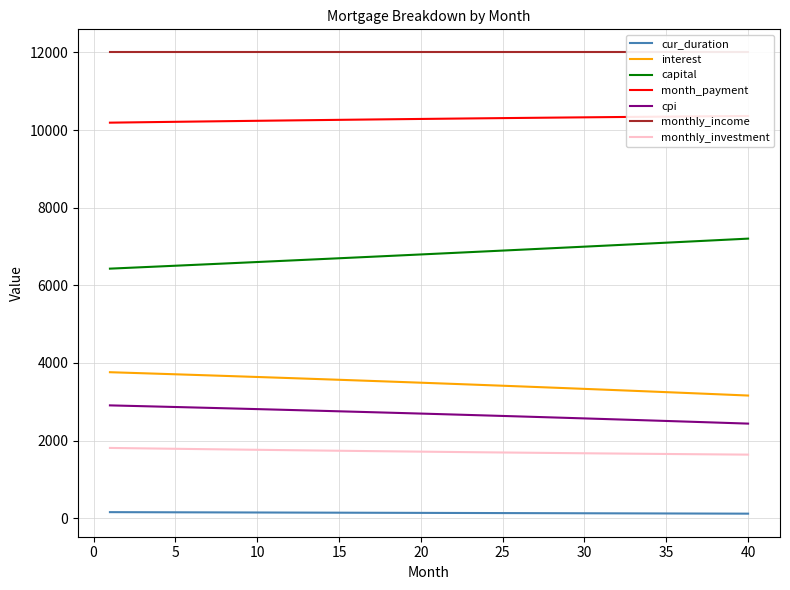

At which label does capital reach its minimum?

1